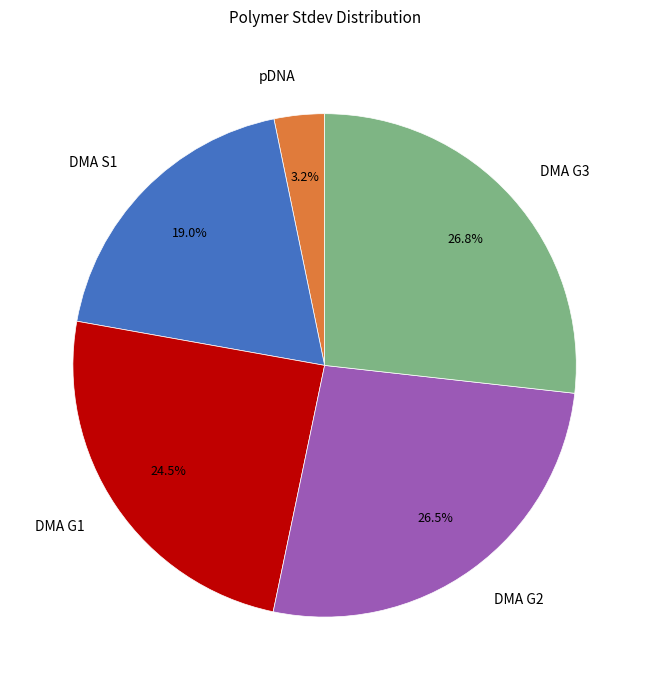

To the nearest percent, what is the combined percentage of DMA G3 and DMA G1?

51%